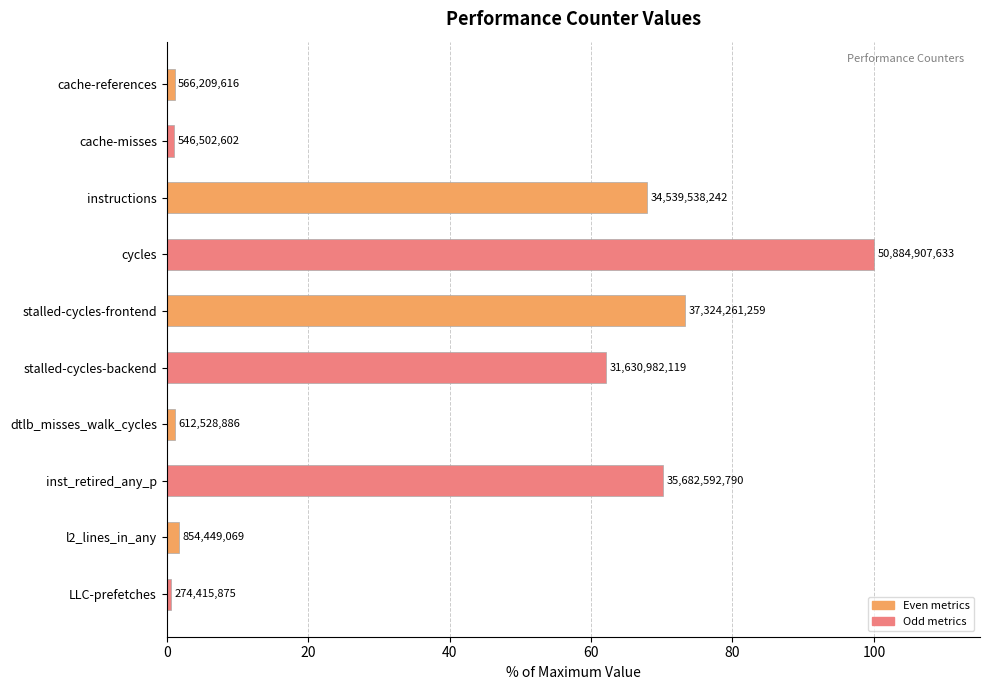

What is the difference between the second highest and minimum values?

72.8